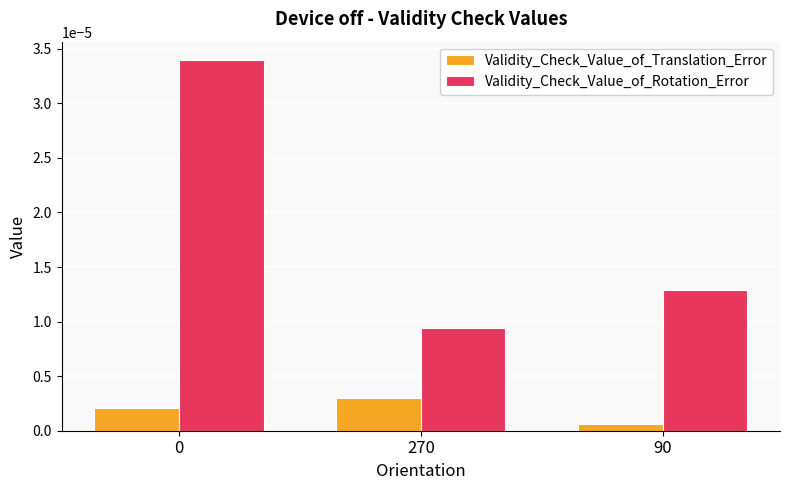

What position from the right is 90?

1